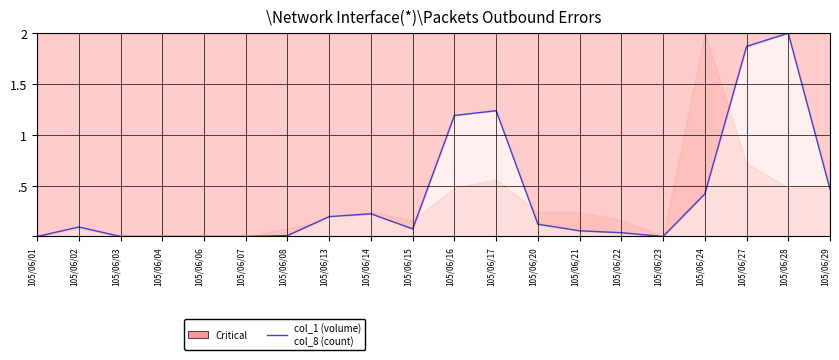

Is this an area chart (filled region under the line)?

No